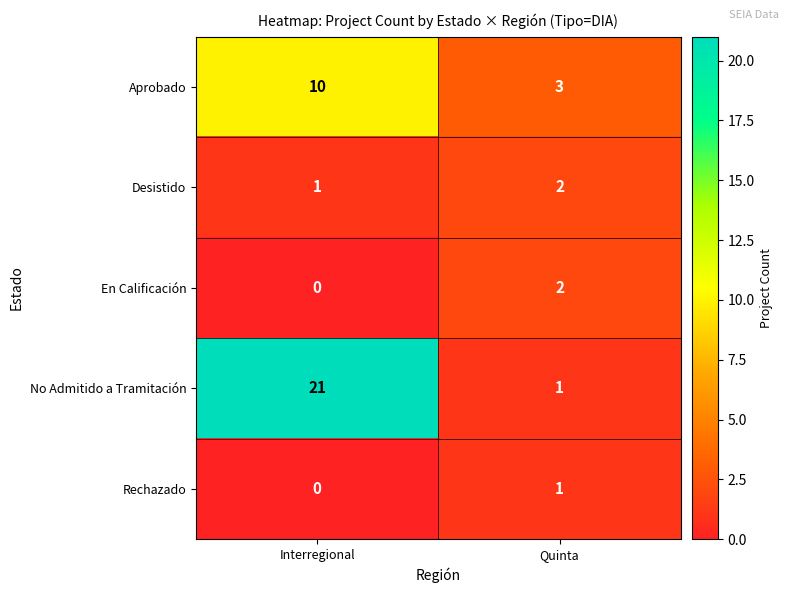

Which category has the highest value across all series?

Interregional